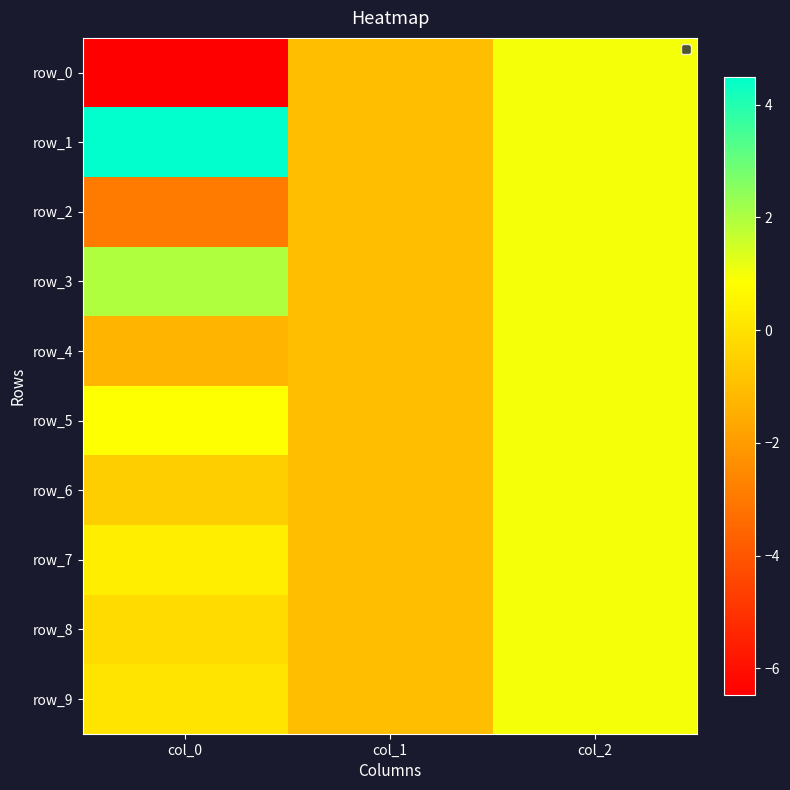

Between col_0 and col_1, which is larger?

col_1